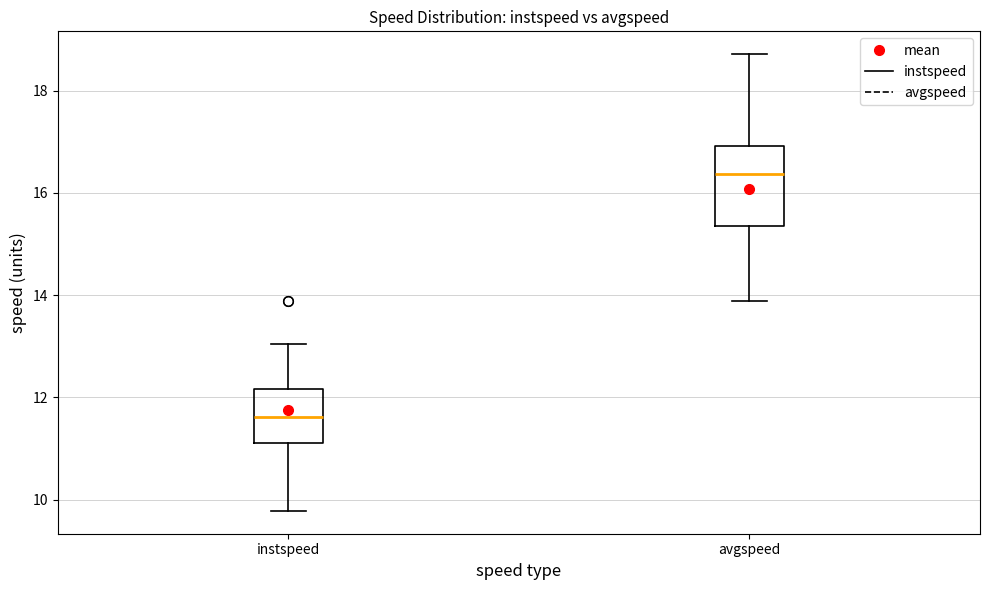

Where does the median line of the box for instspeed sit on the y-axis? The values are not printed on the chart, so give them approximately, as read against the axis.

11.6